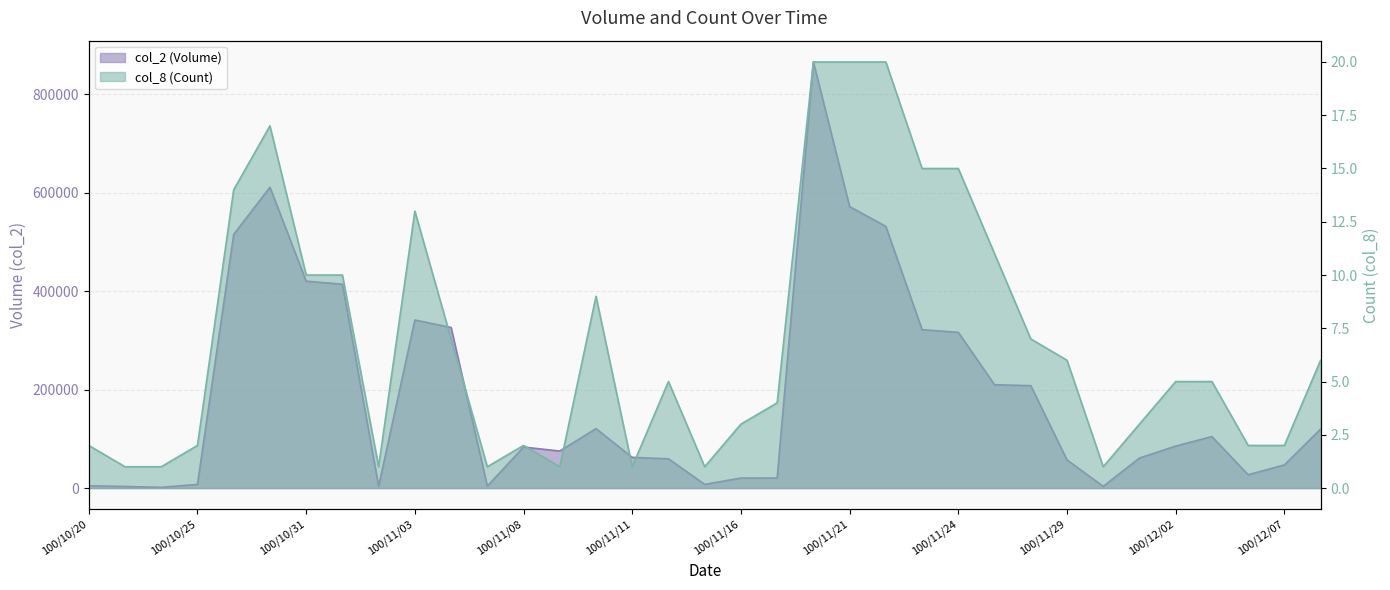

True or false: col_2 (Volume) and col_8 (Count) cross at least once.

False